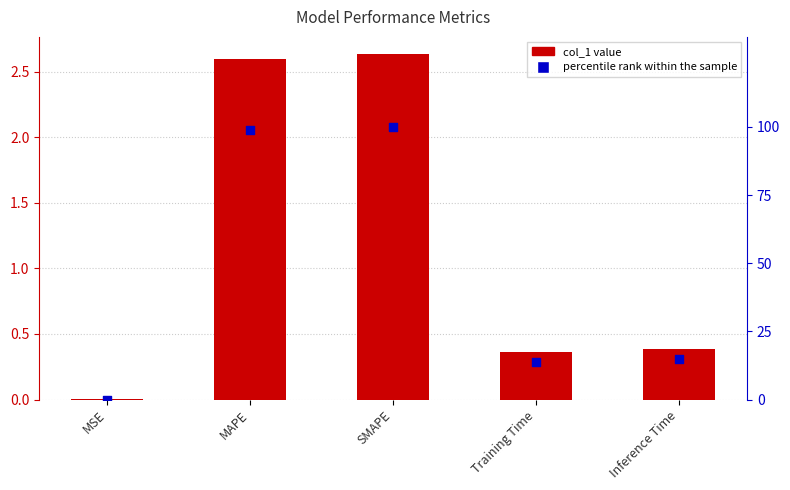

What is the total value across all series at MAPE?

101.3